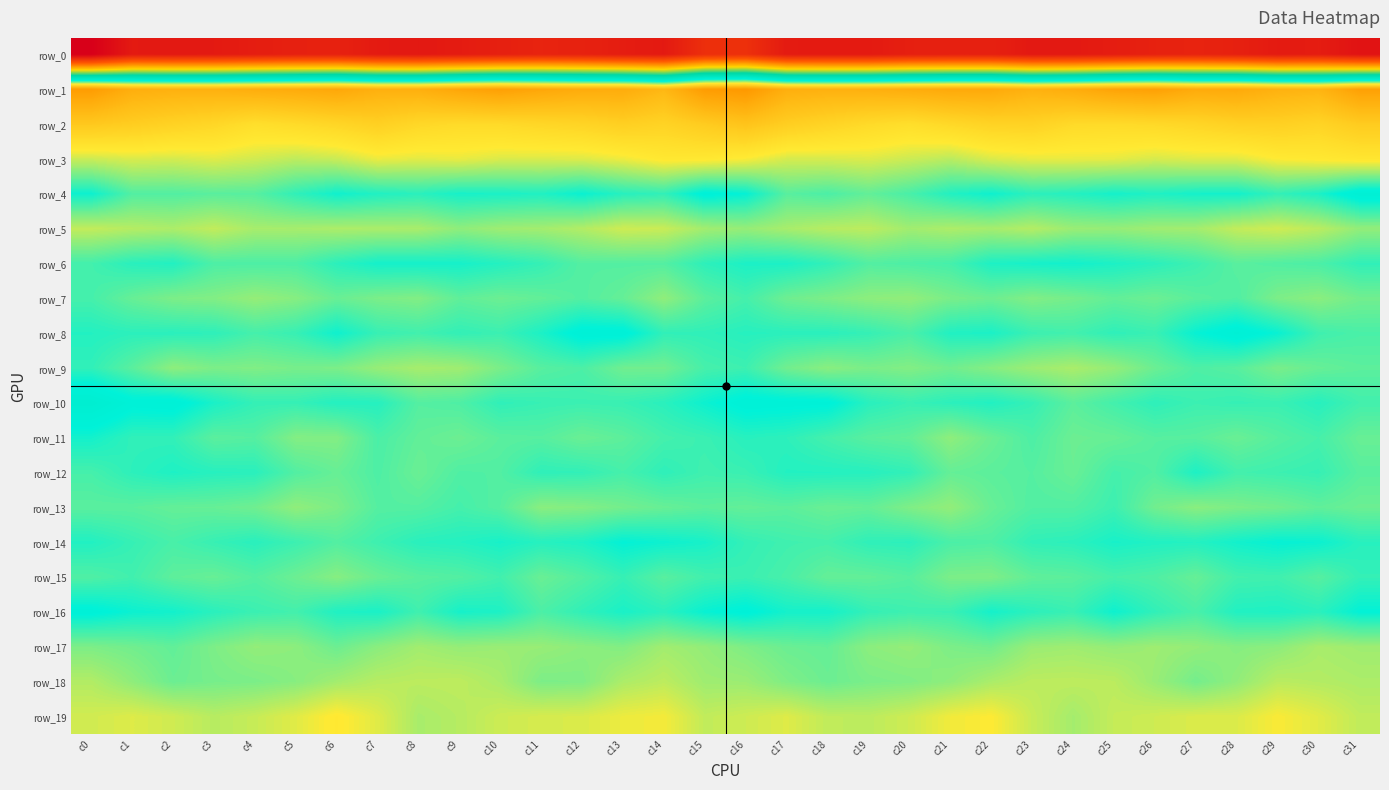

At how many categories does at least one series exceed 20?

32